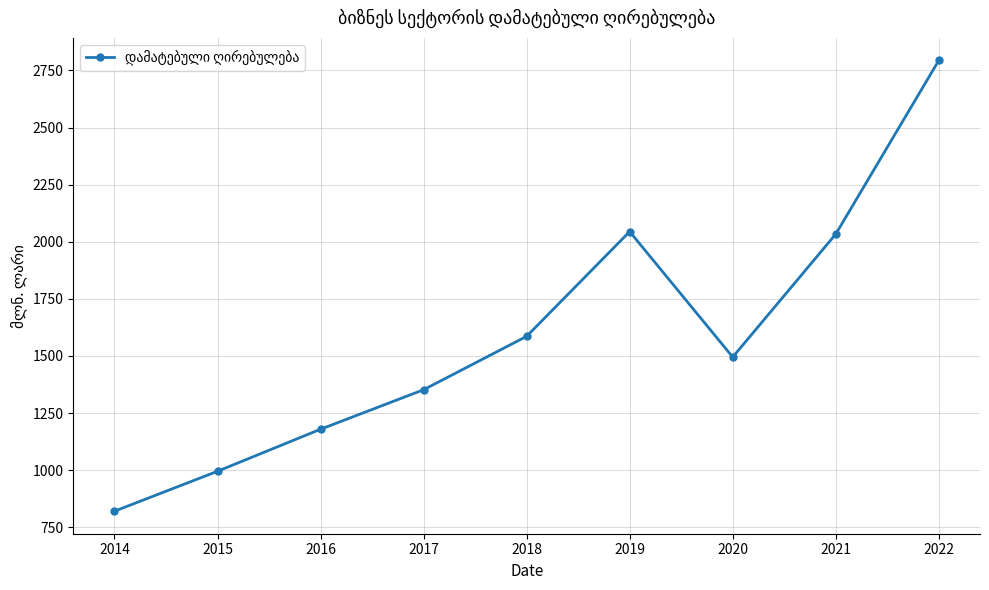

Reading left to right, transcribe all the data shown in this chart.

2014=820.5	2015=995.3	2016=1179.4	2017=1352.3	2018=1586.1	2019=2044.6	2020=1495.2	2021=2033.6	2022=2794.0